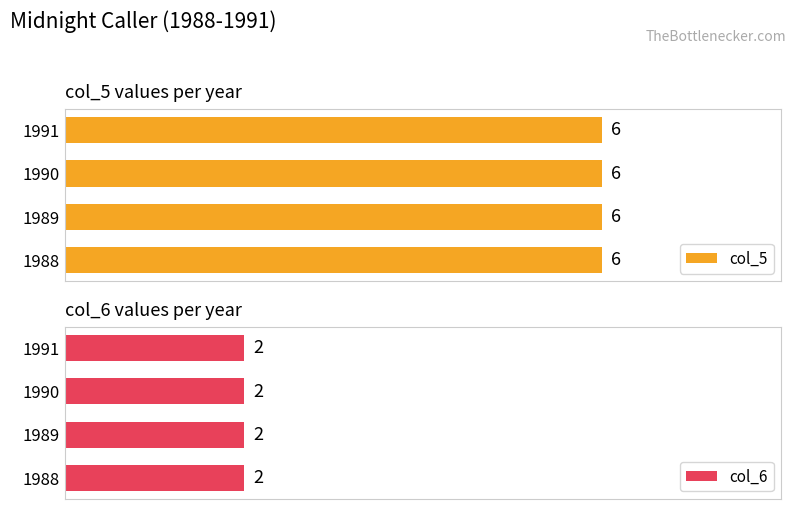

Reading left to right, transcribe all the data shown in this chart.

col_5: 1988=6	1989=6	1990=6	1991=6
col_6: 1988=2	1989=2	1990=2	1991=2